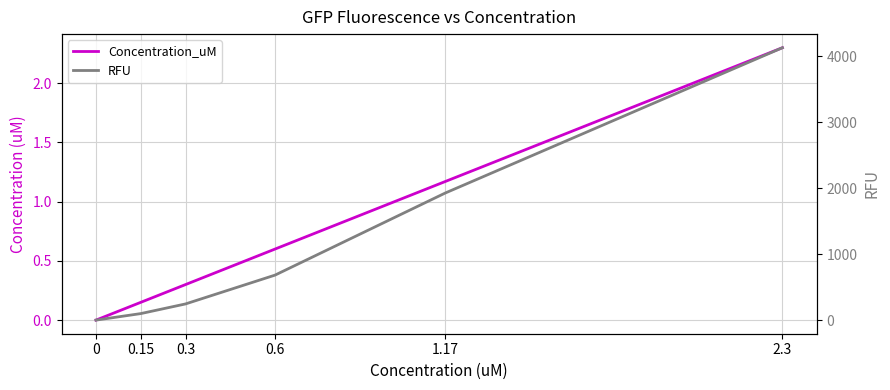

Rank the series at 0.3 from lowest to highest value.

Concentration_uM, RFU